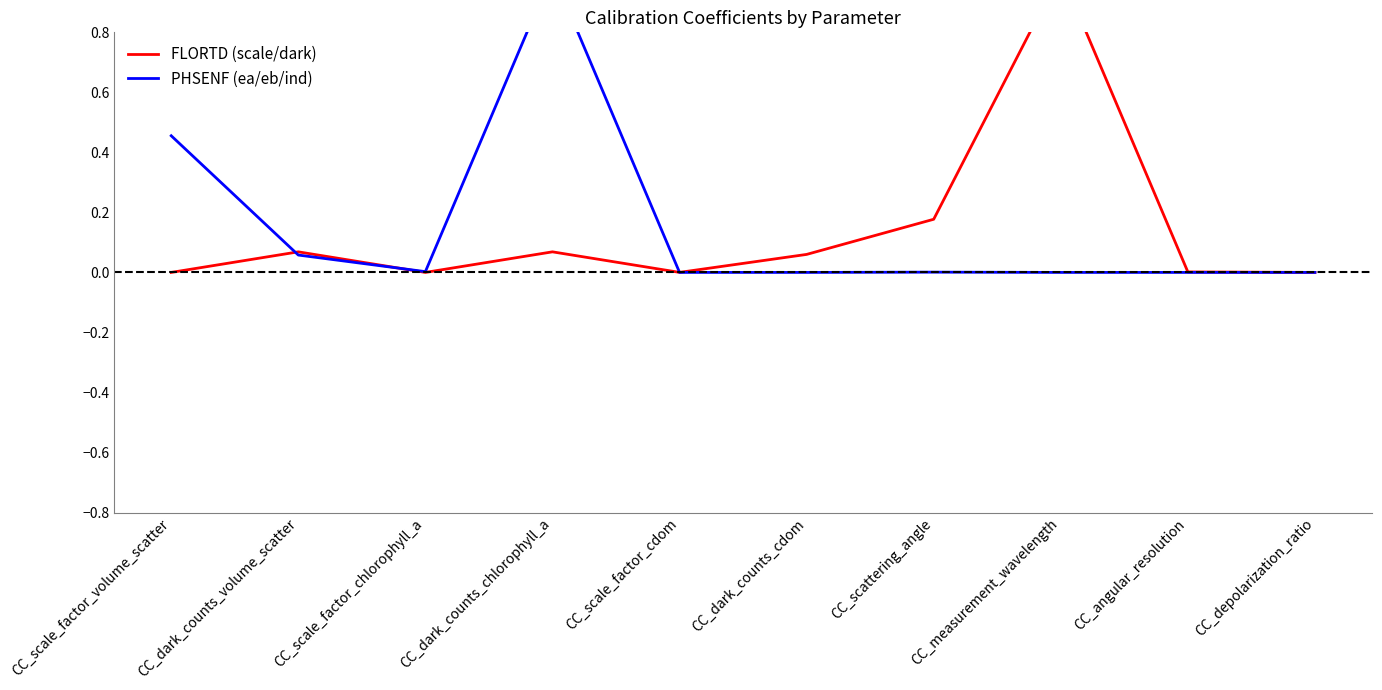

Reading right to left, list all the values displayed in this chart.

FLORTD (scale/dark): CC_depolarization_ratio=0.0	CC_angular_resolution=0.0	CC_measurement_wavelength=1.0	CC_scattering_angle=0.2	CC_dark_counts_cdom=0.1	CC_scale_factor_cdom=0.0	CC_dark_counts_chlorophyll_a=0.1	CC_scale_factor_chlorophyll_a=0.0	CC_dark_counts_volume_scatter=0.1	CC_scale_factor_volume_scatter=0.0
PHSENF (ea/eb/ind): CC_depolarization_ratio=0.0	CC_angular_resolution=0.0	CC_measurement_wavelength=0.0	CC_scattering_angle=0.0	CC_dark_counts_cdom=0.0	CC_scale_factor_cdom=0.0	CC_dark_counts_chlorophyll_a=1.0	CC_scale_factor_chlorophyll_a=0.0	CC_dark_counts_volume_scatter=0.1	CC_scale_factor_volume_scatter=0.5